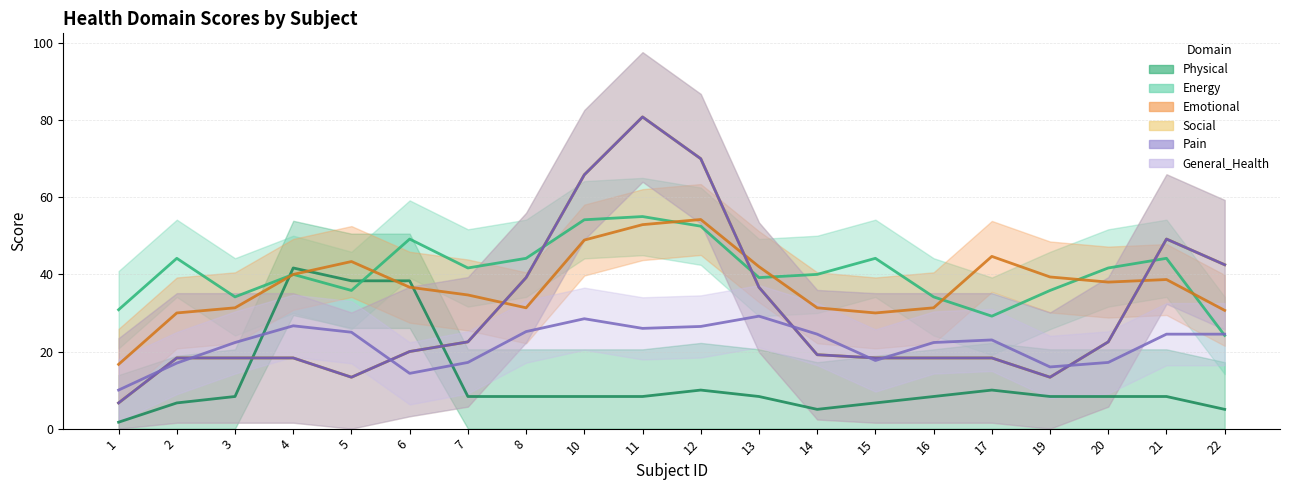

The Social series shows 41 at 24. True or false?

False